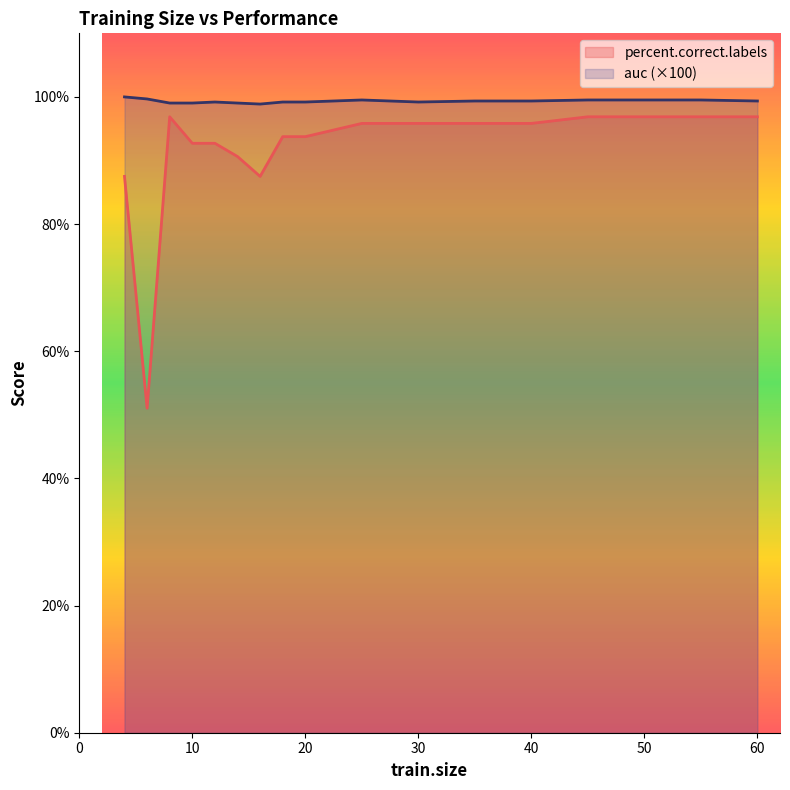

Reading right to left, extract all data points from this chart.

percent.correct.labels: 96.9	96.9	96.9	96.9	95.8	95.8	95.8	95.8	93.8	93.8	87.5	90.6	92.7	92.7	96.9	51.0	87.5
auc: 99.4	99.5	99.5	99.5	99.4	99.4	99.2	99.5	99.2	99.2	98.9	99.0	99.2	99.0	99.0	99.7	100.0